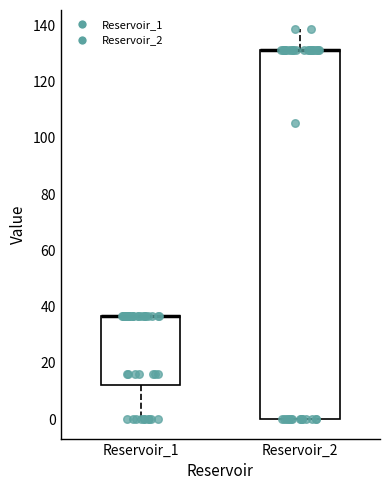

Comparing the boxes themselves (not the whiskers), which one is the tallest?

Reservoir_2